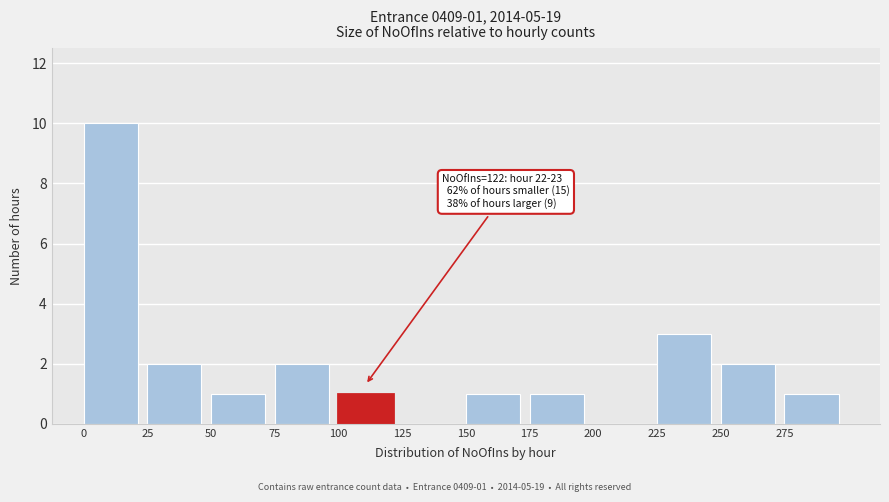

Over which range of the x-axis is the bar tallest?

0 to 25